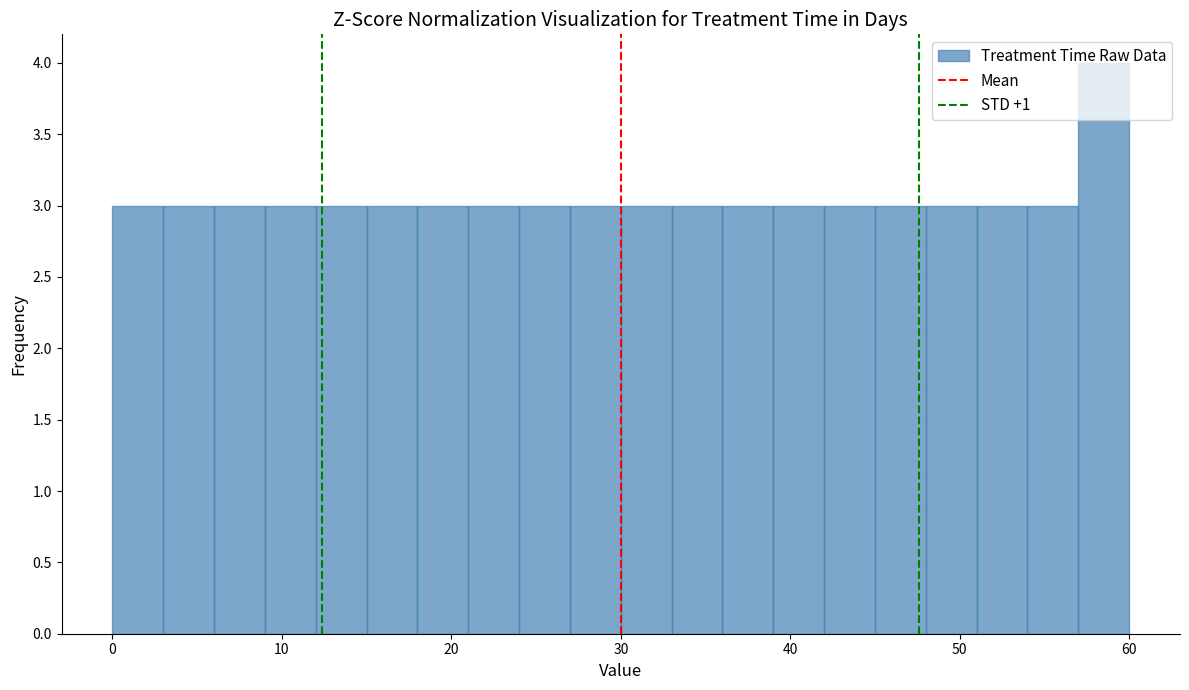

Read against the x-axis, roughly where is the centre of the tallest bar?

59